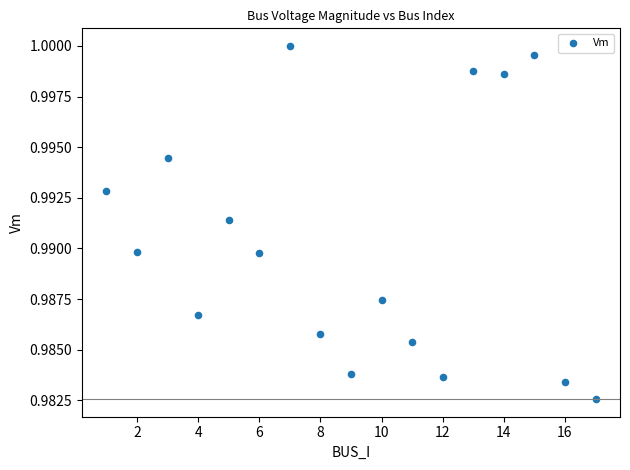

What is the range of X values (max minus min)?

16.0